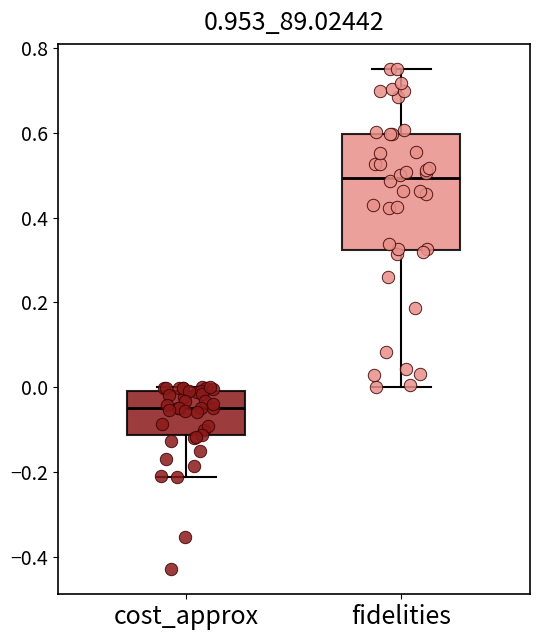

Which box is the tallest, from its lower edge to its upper edge?

fidelities